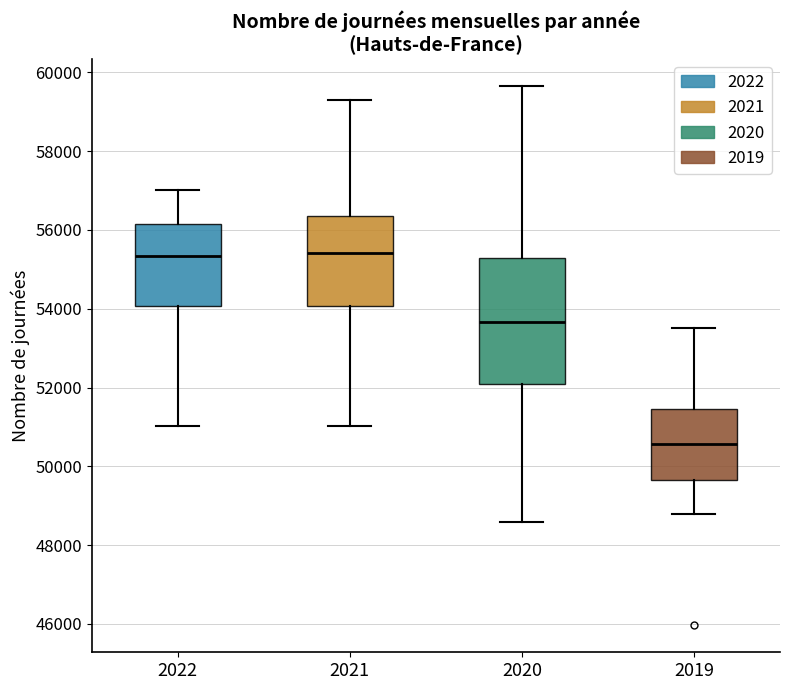

Where is the lower edge of the box at x = 2020 on the y-axis? The values are not printed on the chart, so give them approximately, as read against the axis.

52000